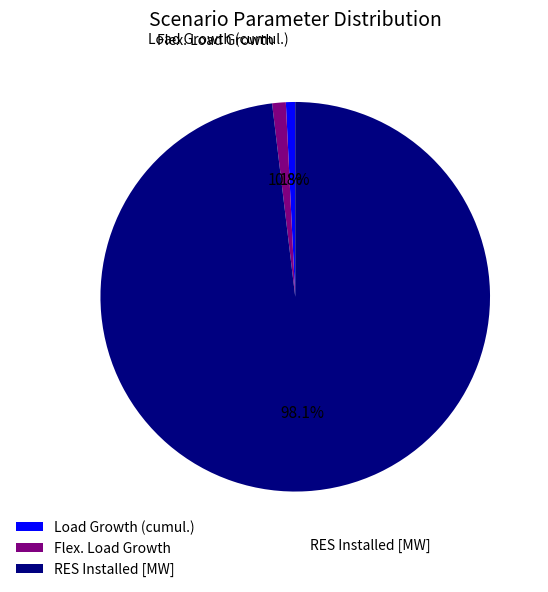

Which category accounts for the majority?

RES Installed [MW]